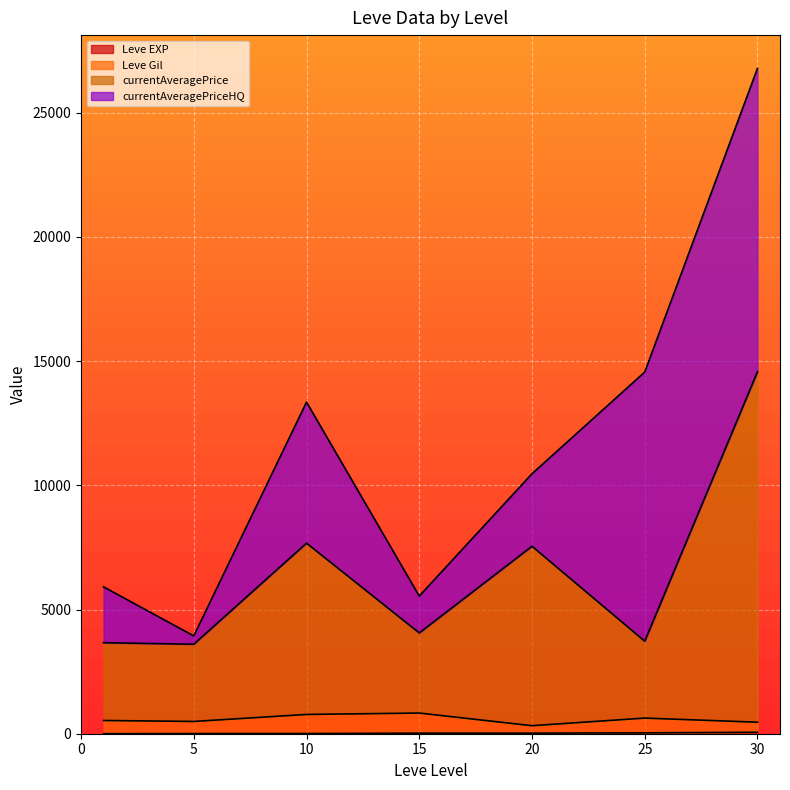

Does the chart display data point markers on the line(s)?

No